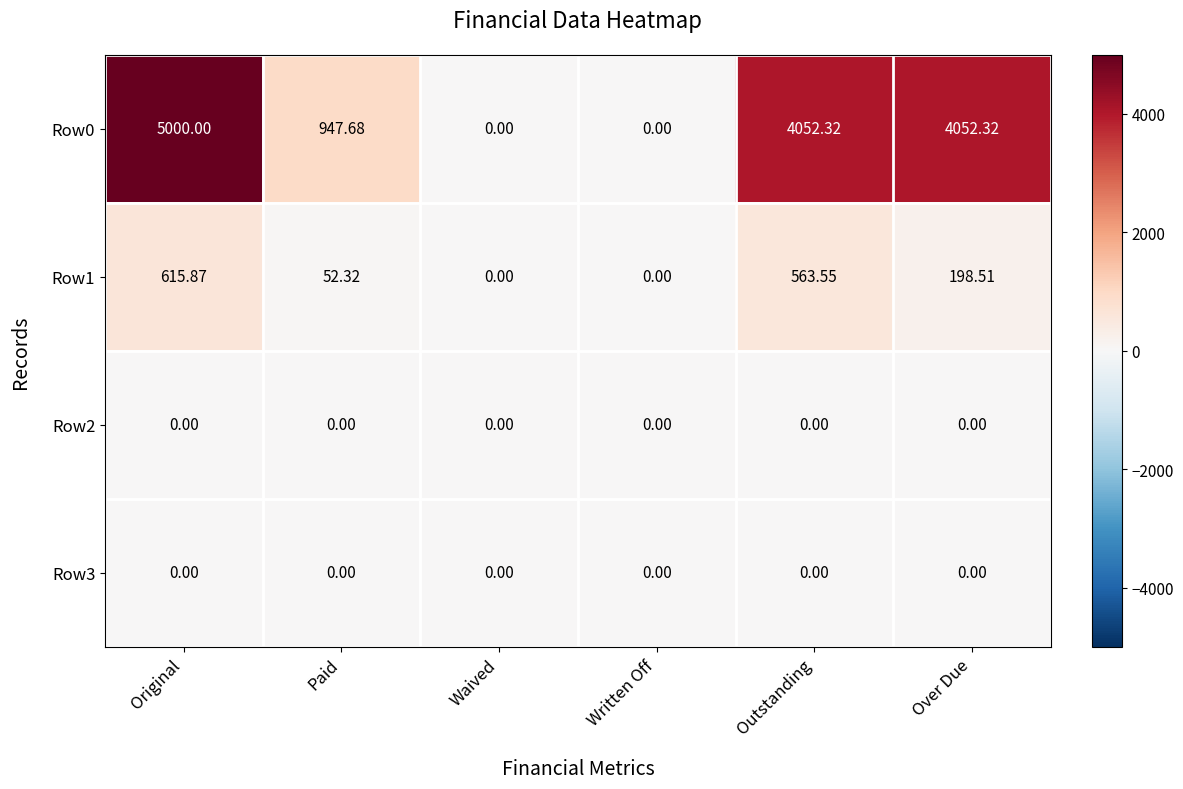

Is the value of Row1 at Paid greater than the value of Row3 at Original?

Yes